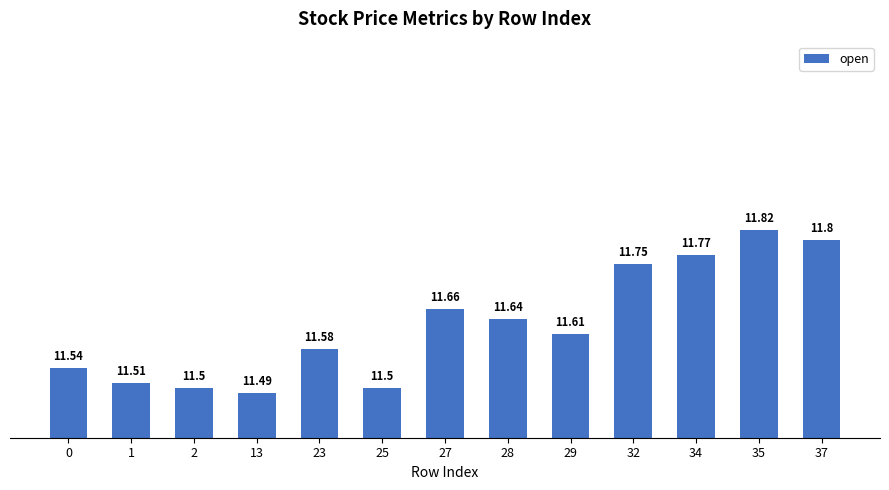

Between 1 and 34, which is larger?

34